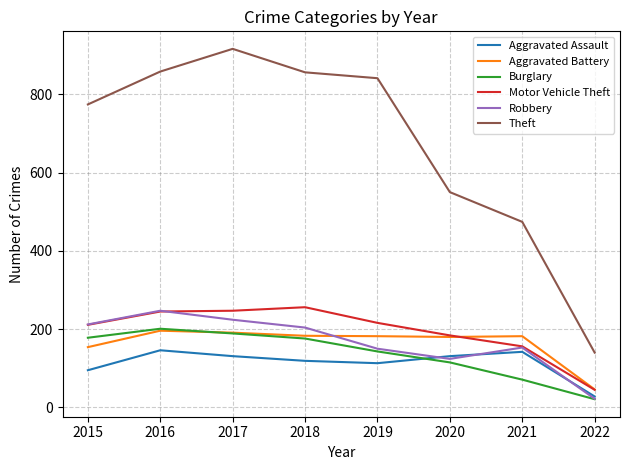

The value of Robbery at 2022 is 22. True or false?

True